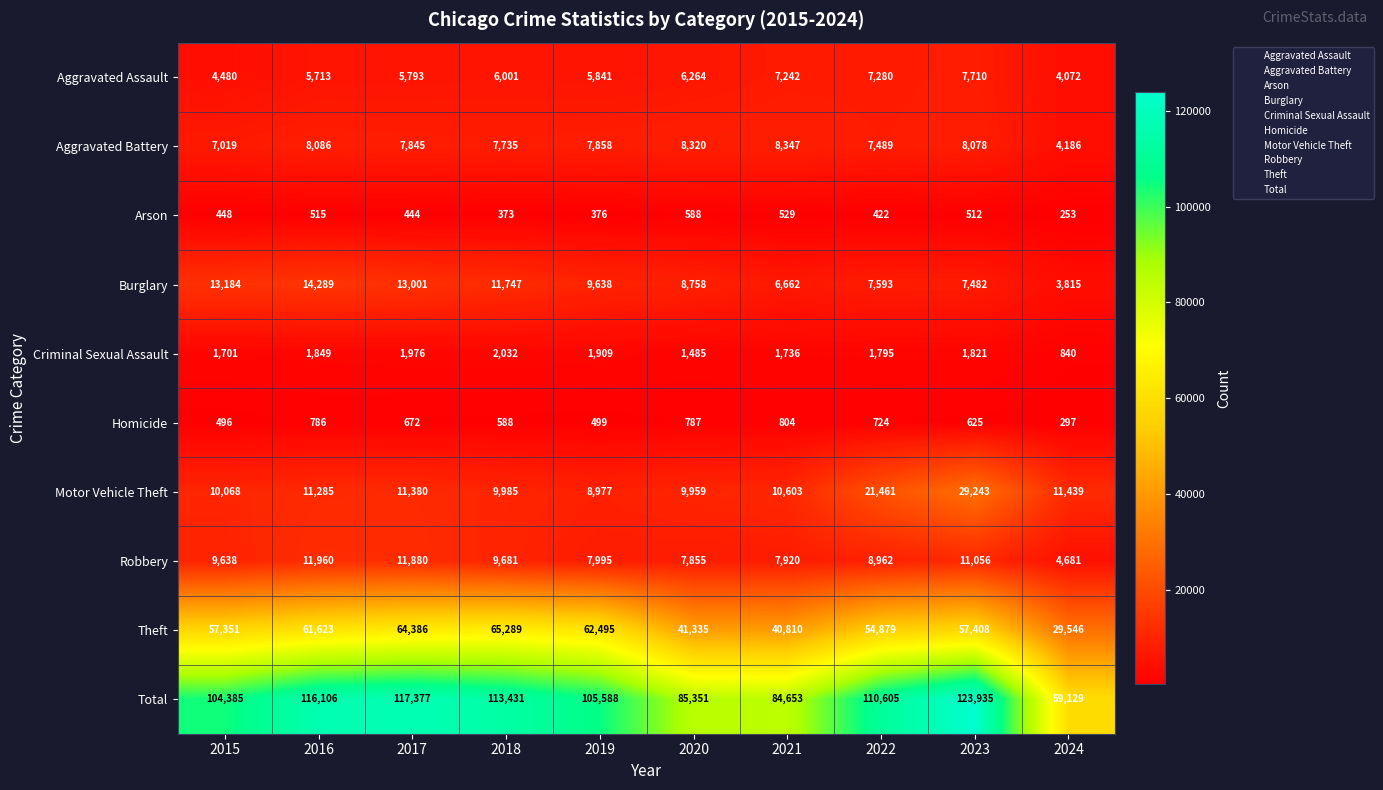

What is the difference between the Homicide values at 2023 and 2021?

179